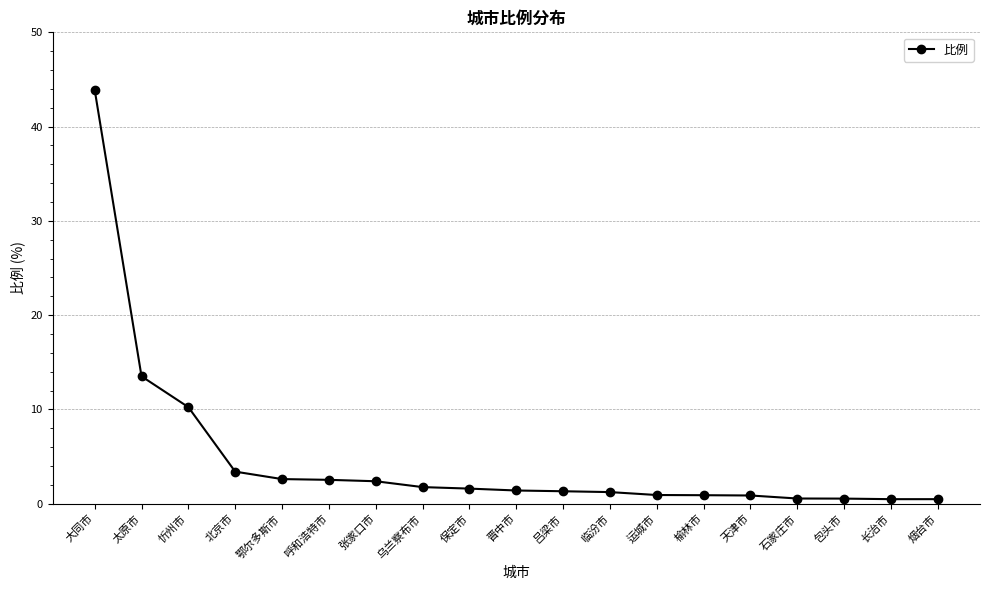

What is the smallest value displayed?

0.5